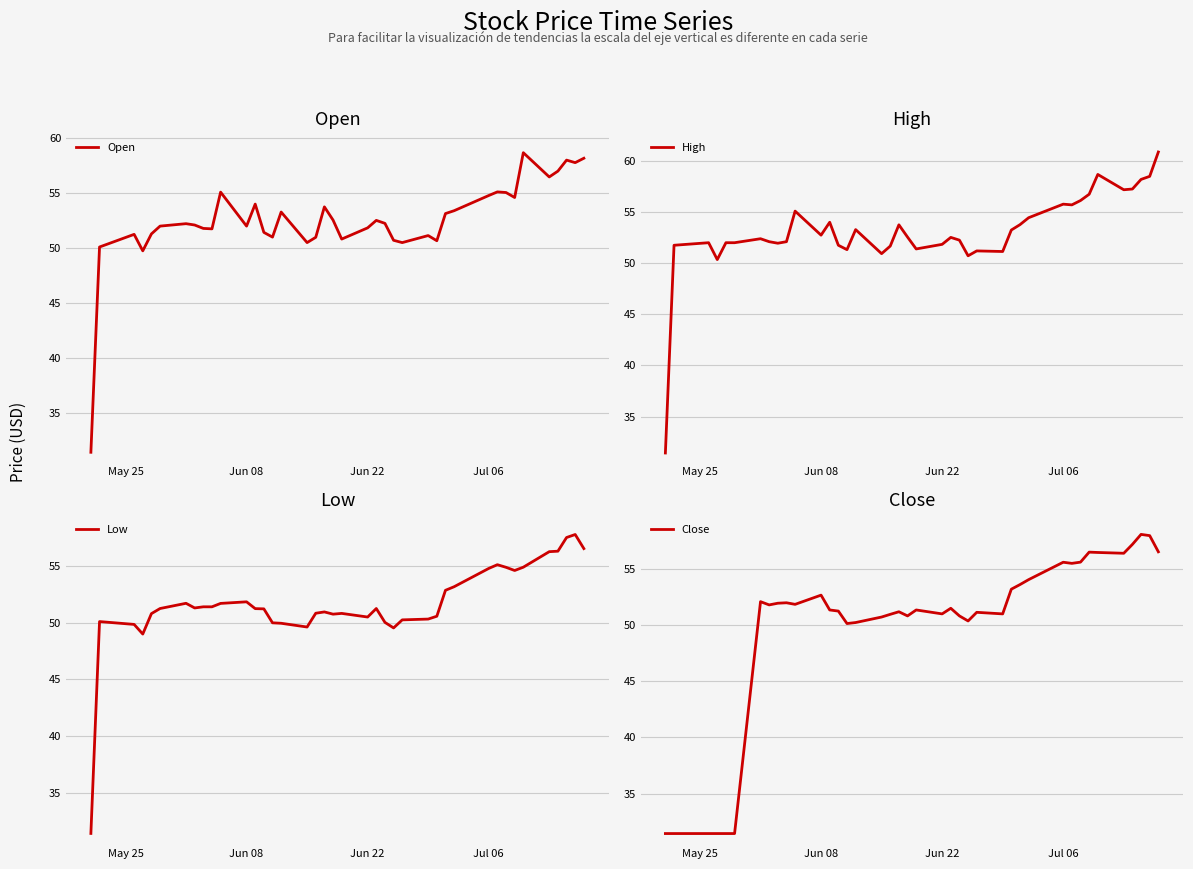

In Low, how many points are higher than both neighbors (excluding endpoints)?

8